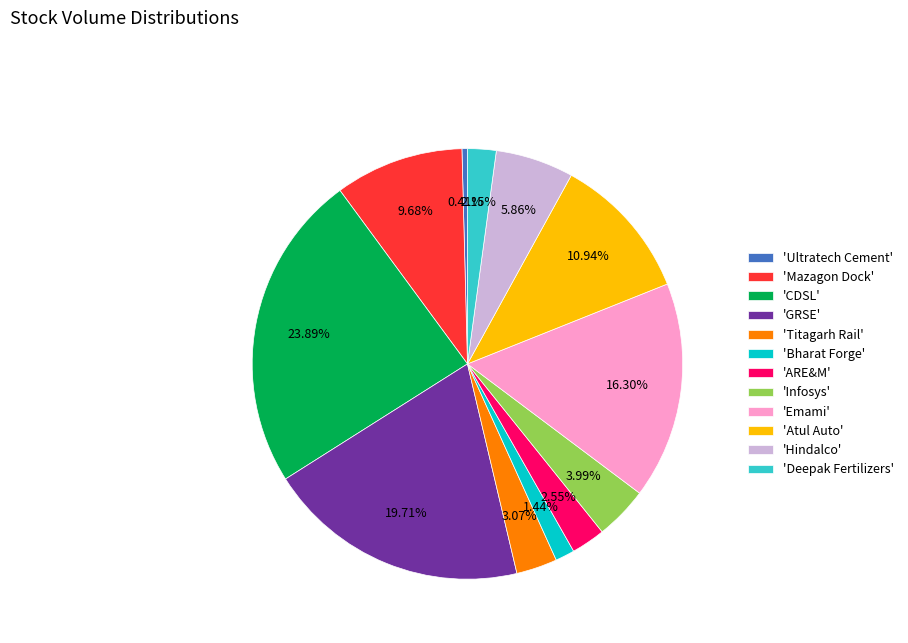

How many segments does this pie chart have?

12